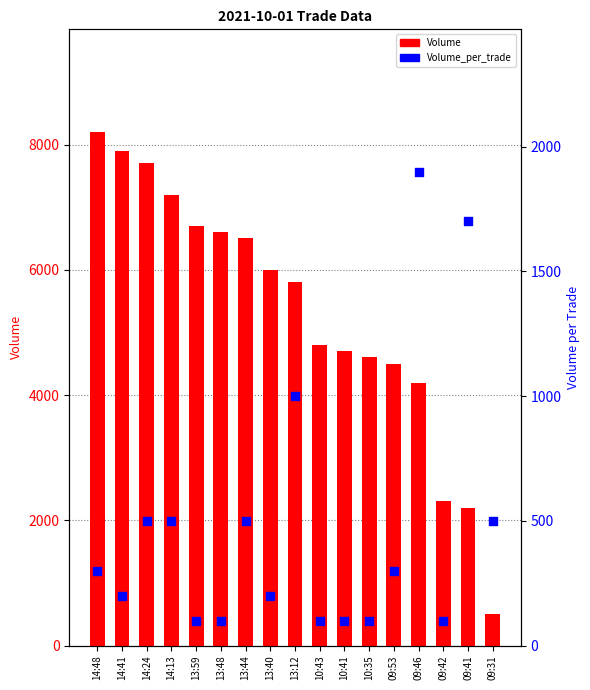

At which category is the sum across all series the highest?

14:48